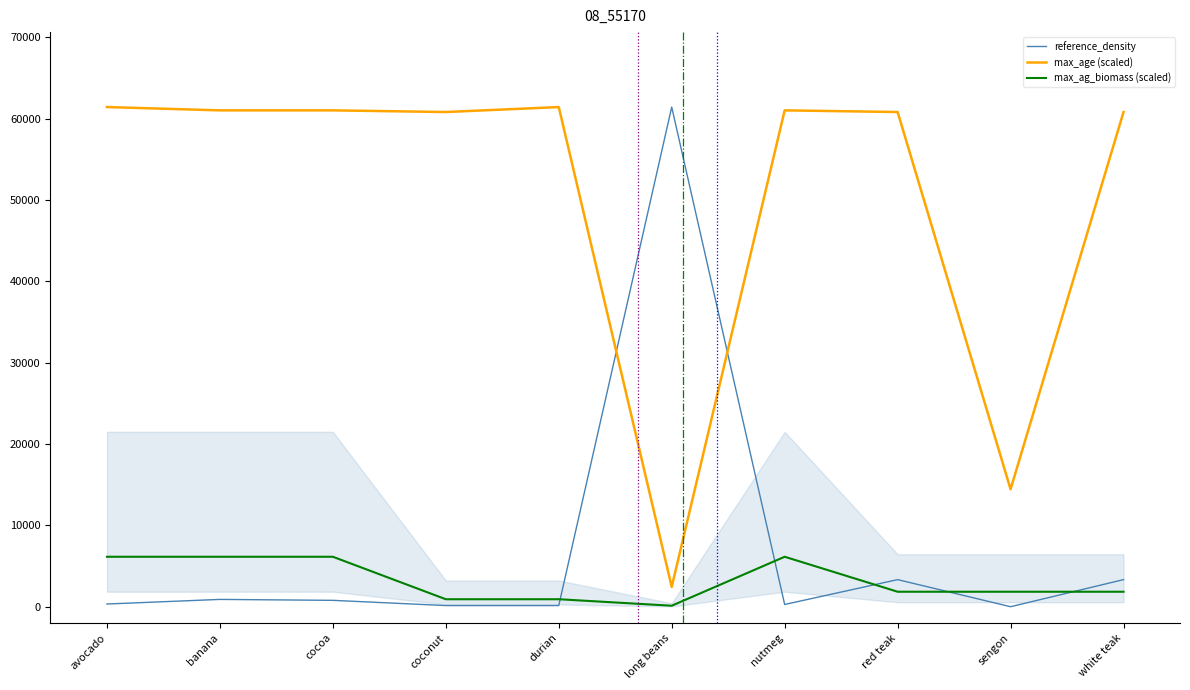

What is the difference between the second highest and minimum values in the reference_density series?

3331.9